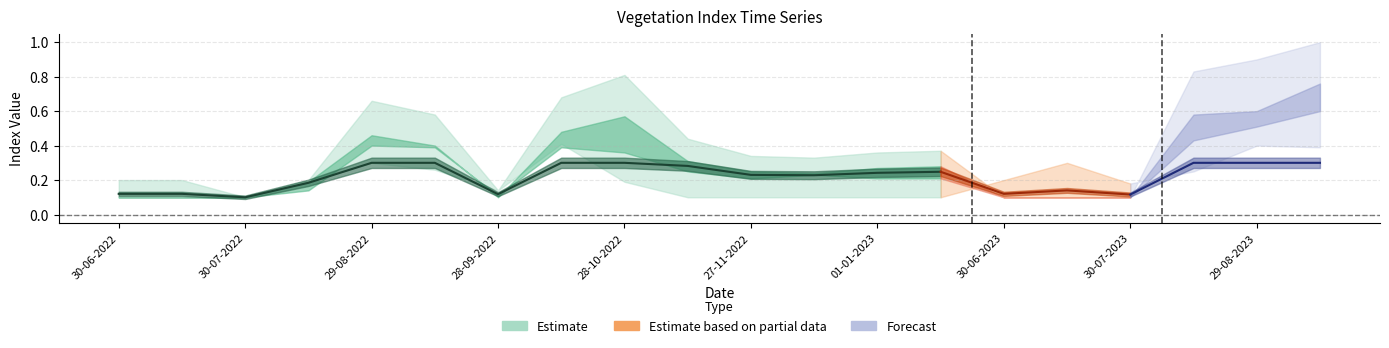

What is the spread (max minus min) of values at 28-10-2022?

0.6